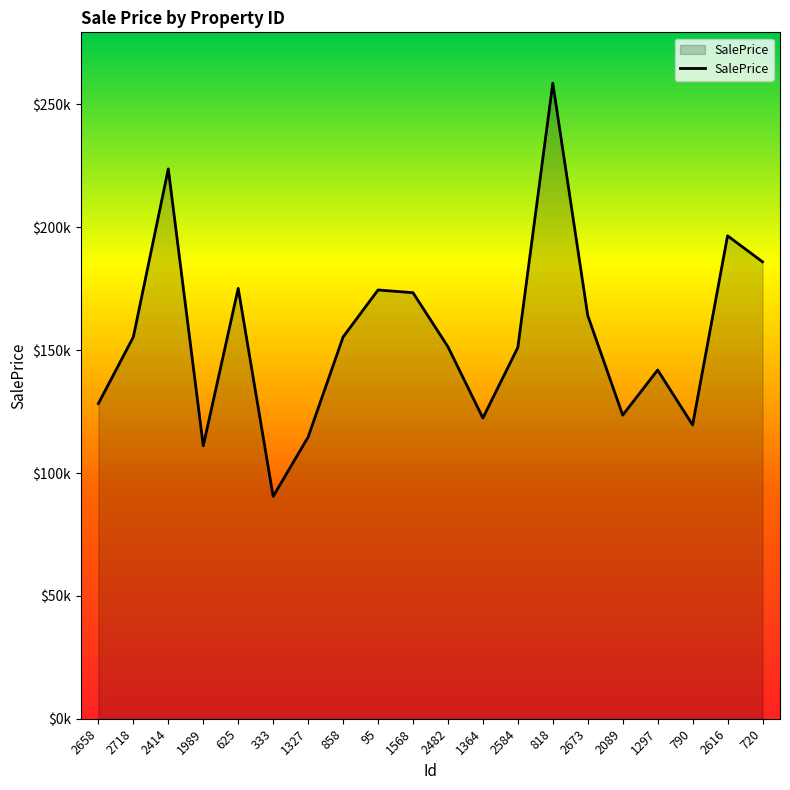

Where is the first local minimum?

1989